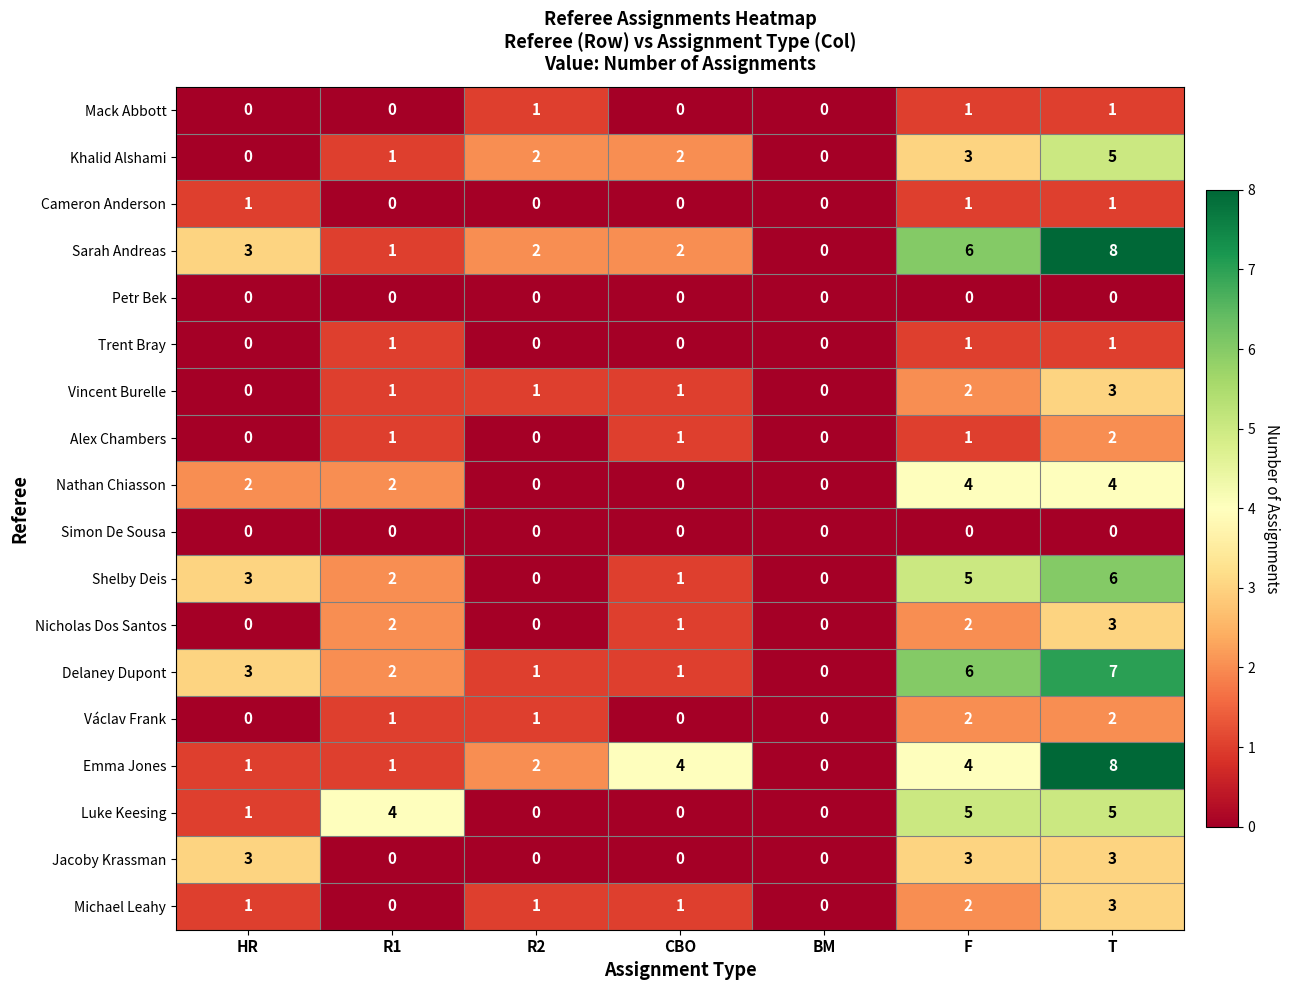

What is the greatest value displayed?

8